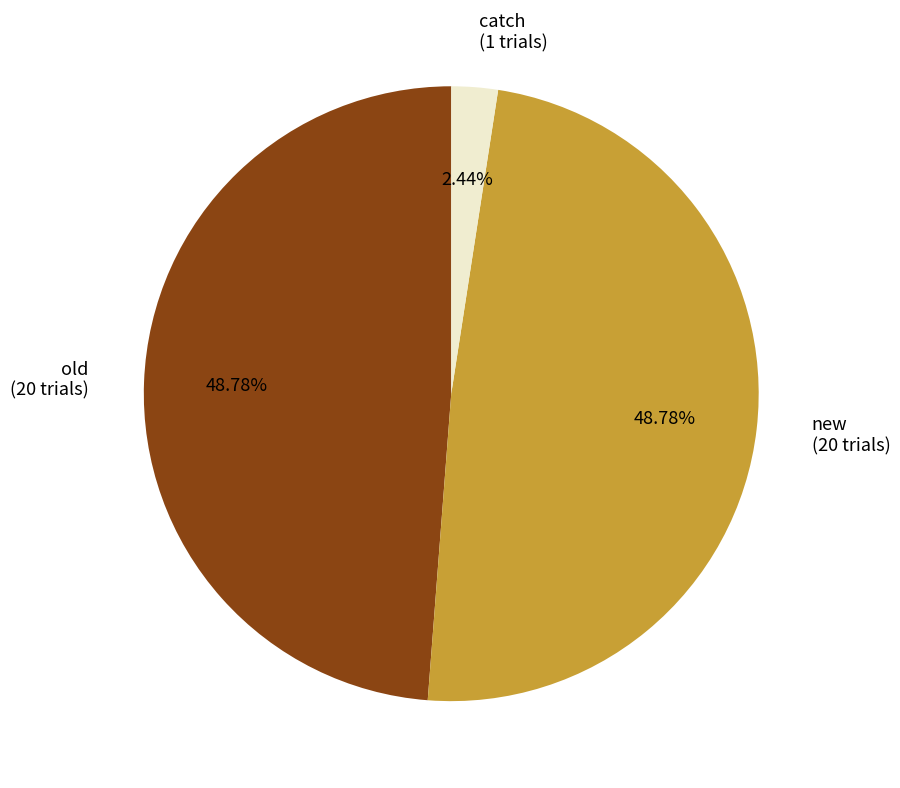

Does new account for over 50% of the chart?

No